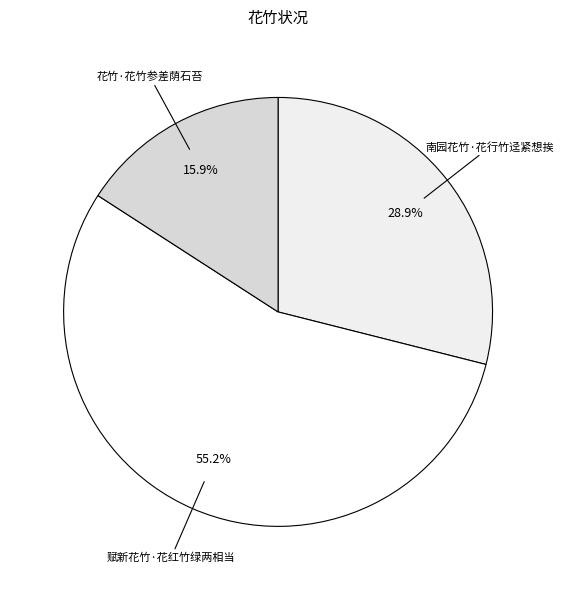

To the nearest percent, what portion does 南园花竹·花行竹迳紧想挨 represent?

29%